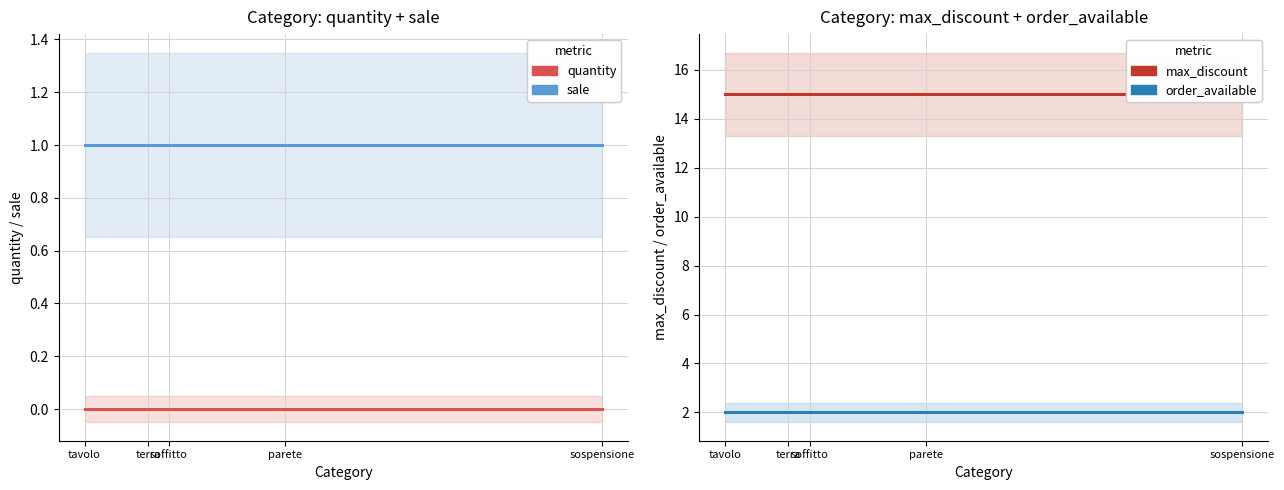

Is the value of quantity at sospensione greater than the value of order_available at parete?

No